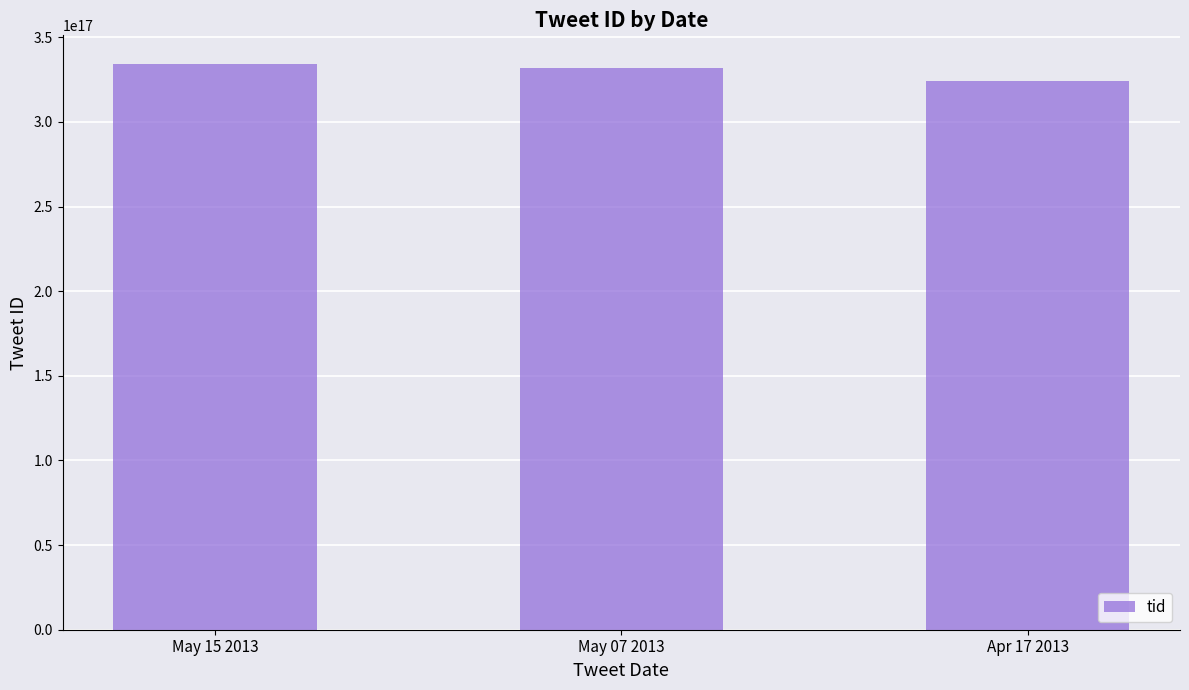

Which has a higher value, May 15 2013 or Apr 17 2013?

May 15 2013